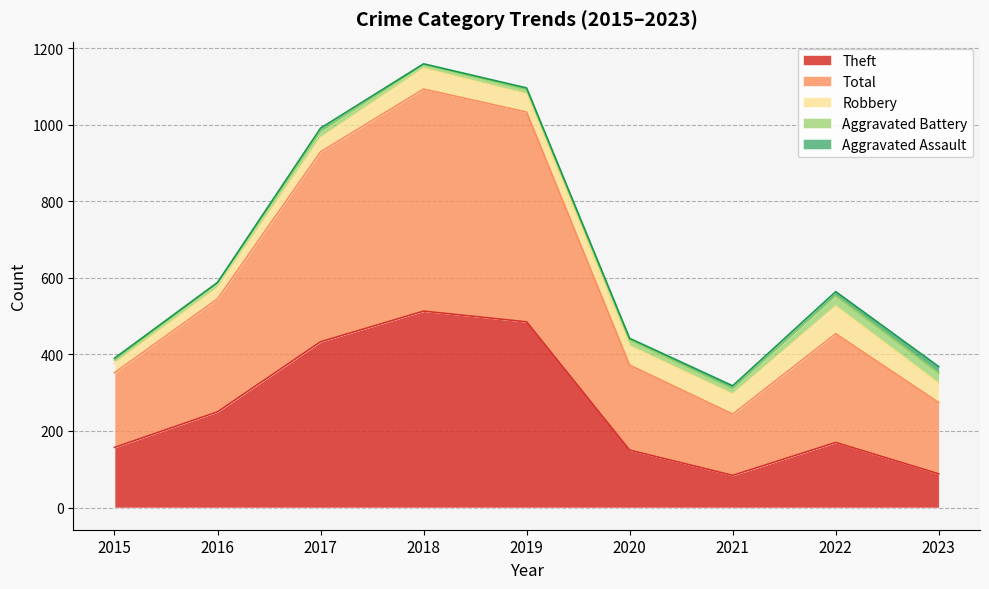

What is the value of the Theft point at the 1st from the left?

157